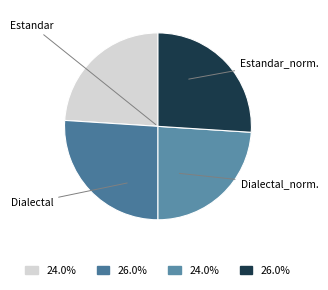

How many slices are in this pie chart?

4